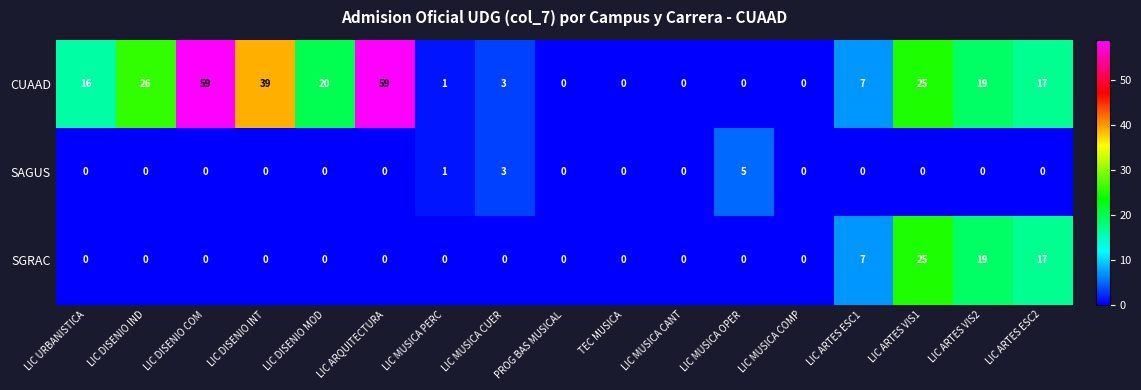

What is the average value of the SGRAC series?

4